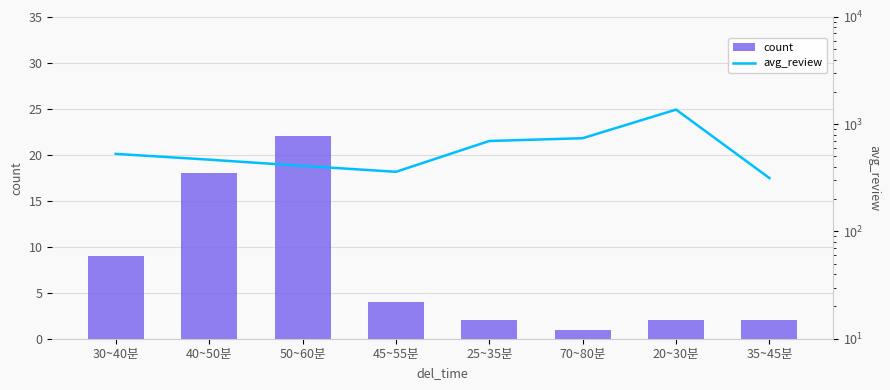

Between 35~45분 and 20~30분, which is larger?

35~45분